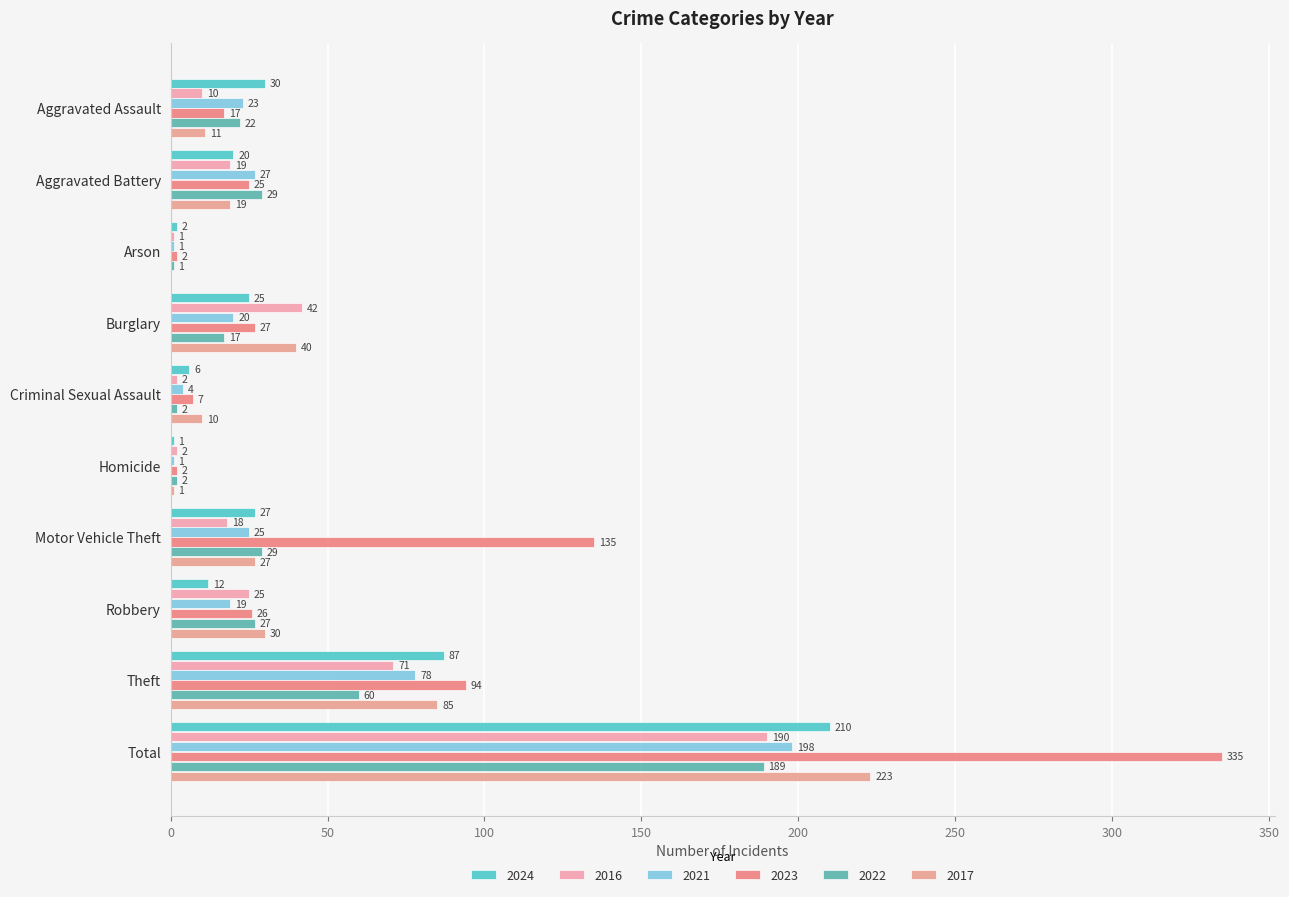

Count the number of data series in this chart.

6